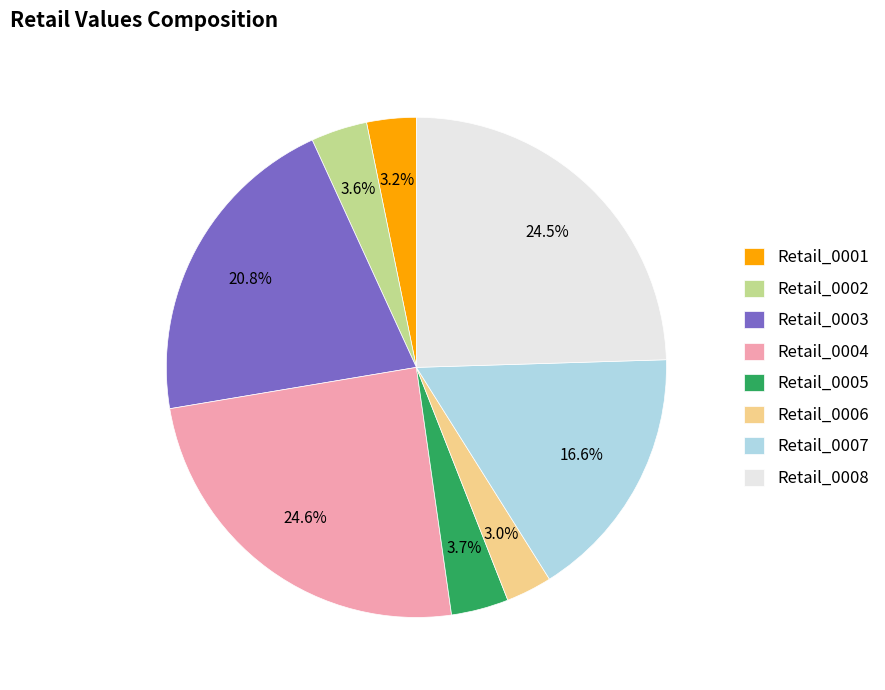

Does any single category account for the majority?

No